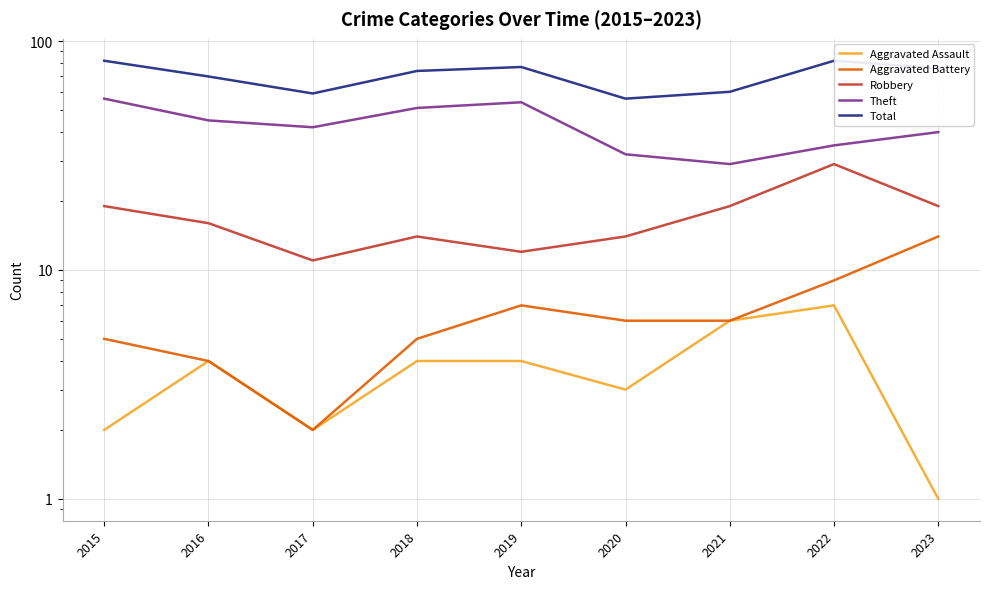

Which series changed the most between 2016 and 2023?

Aggravated Battery